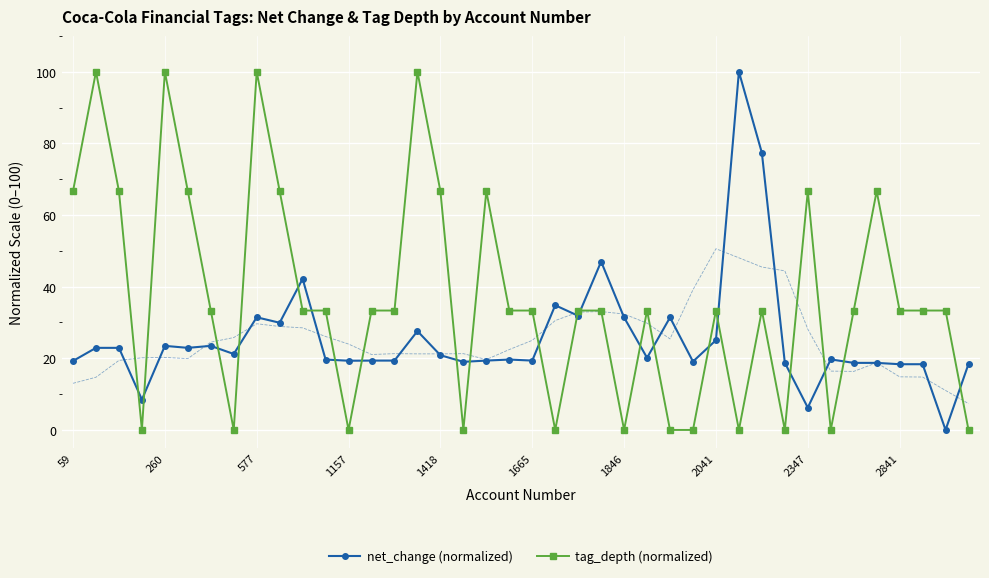

True or false: net_change (normalized) has more than 2 interior local peaks.

True